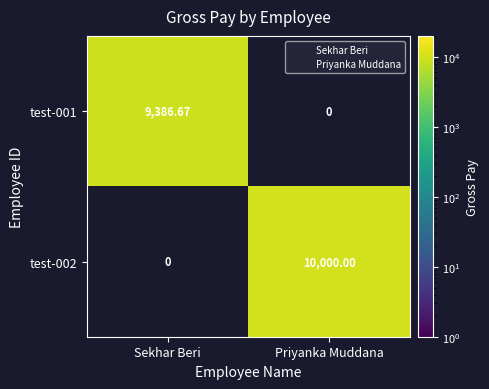

Rank the series at Sekhar Beri from highest to lowest value.

test-001, test-002